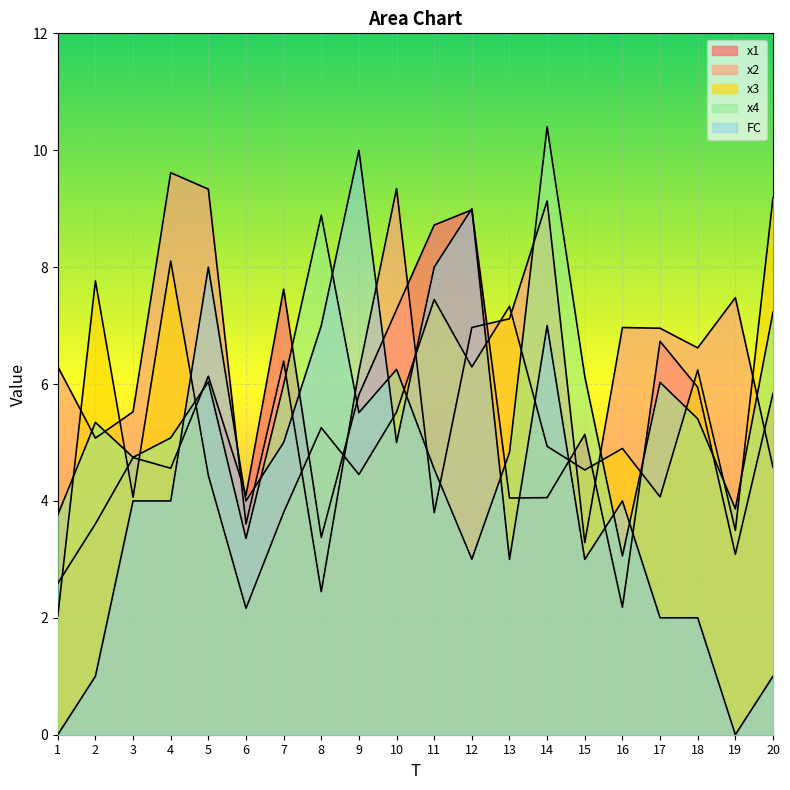

How many lines are shown in the chart?

5